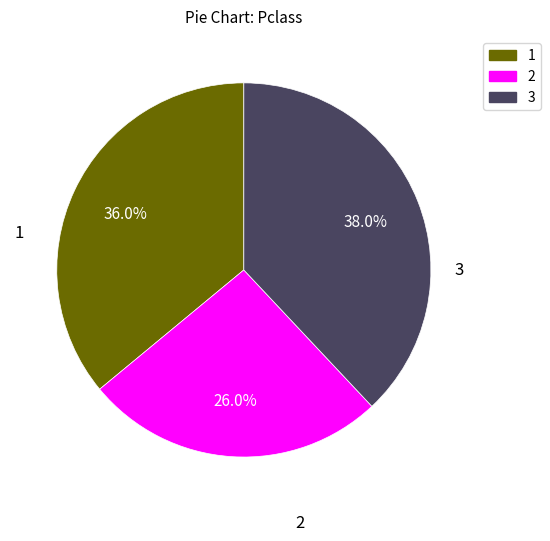

How many segments does this pie chart have?

3